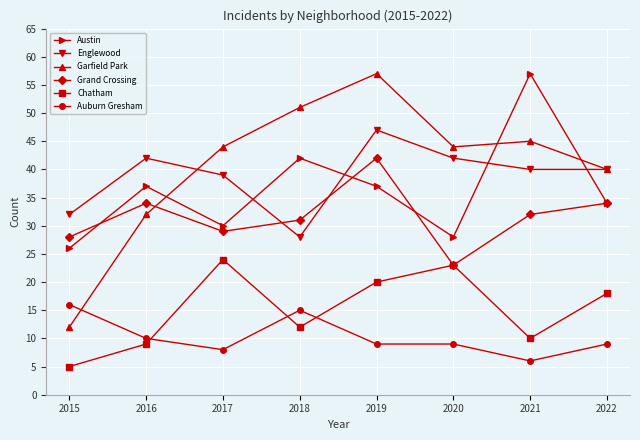

True or false: Garfield Park has a value of 58 at 2020.

False